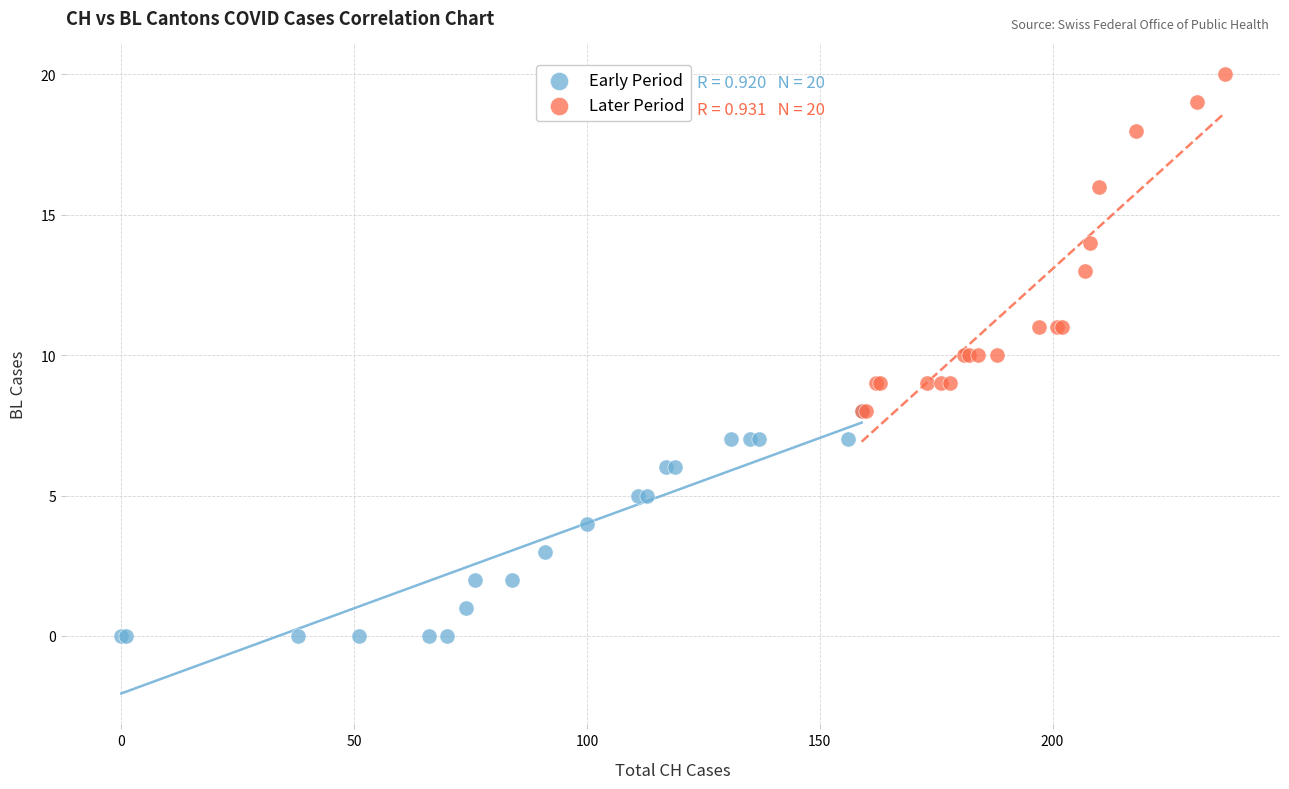

What are all the series names shown in the legend?

Early Period, Later Period